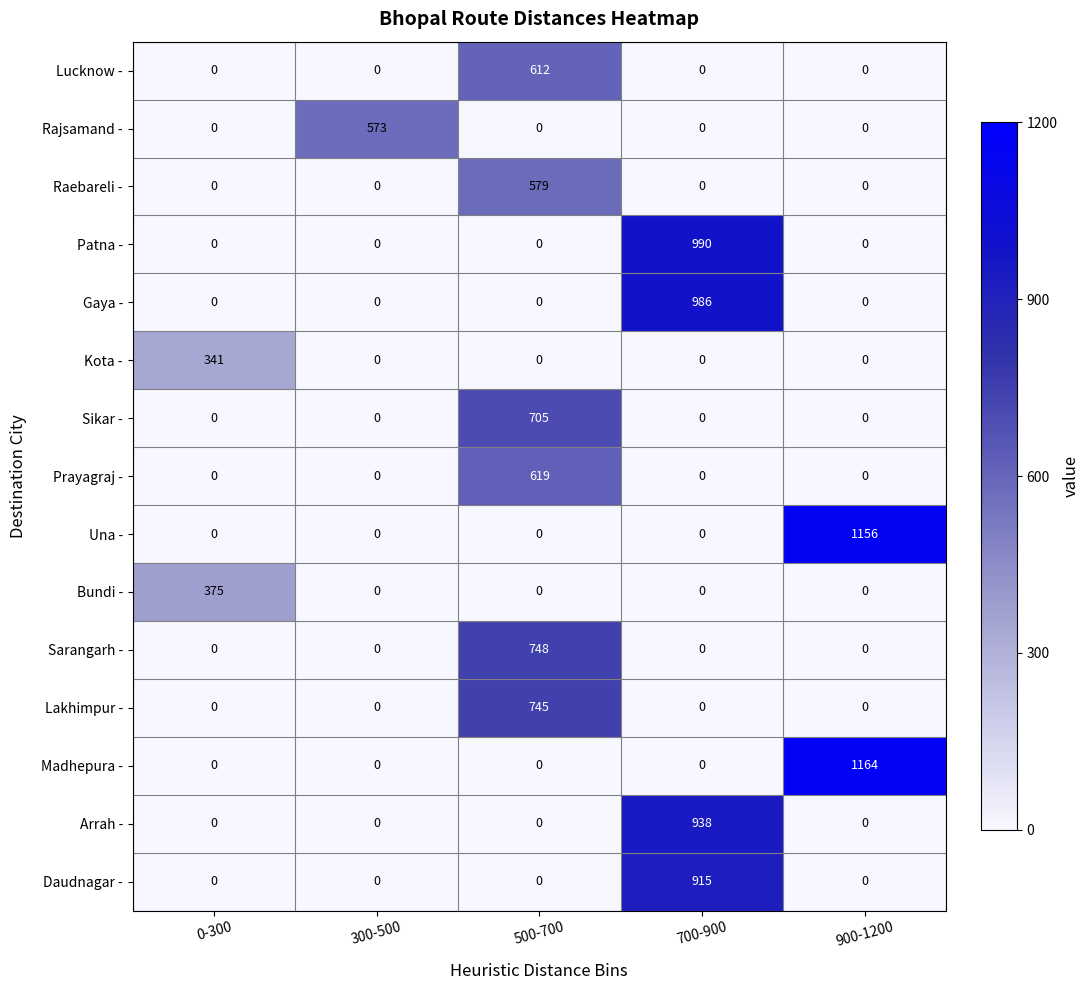

What is the difference between the maximum and minimum values in the Madhepura - series?

1164